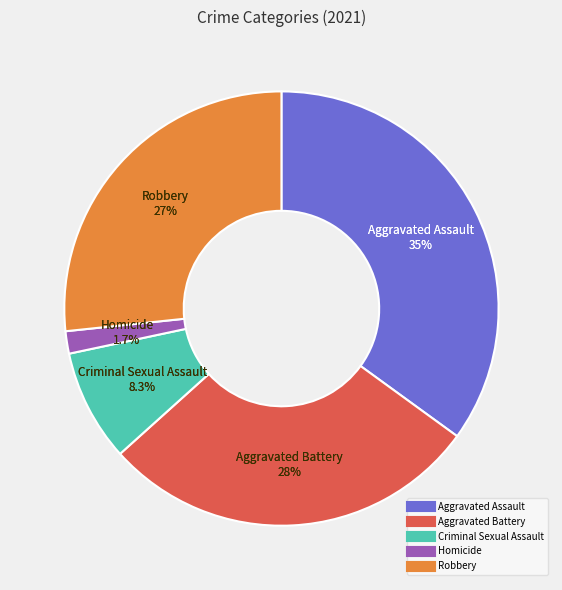

The Aggravated Battery slice represents 28% of the pie. True or false?

True